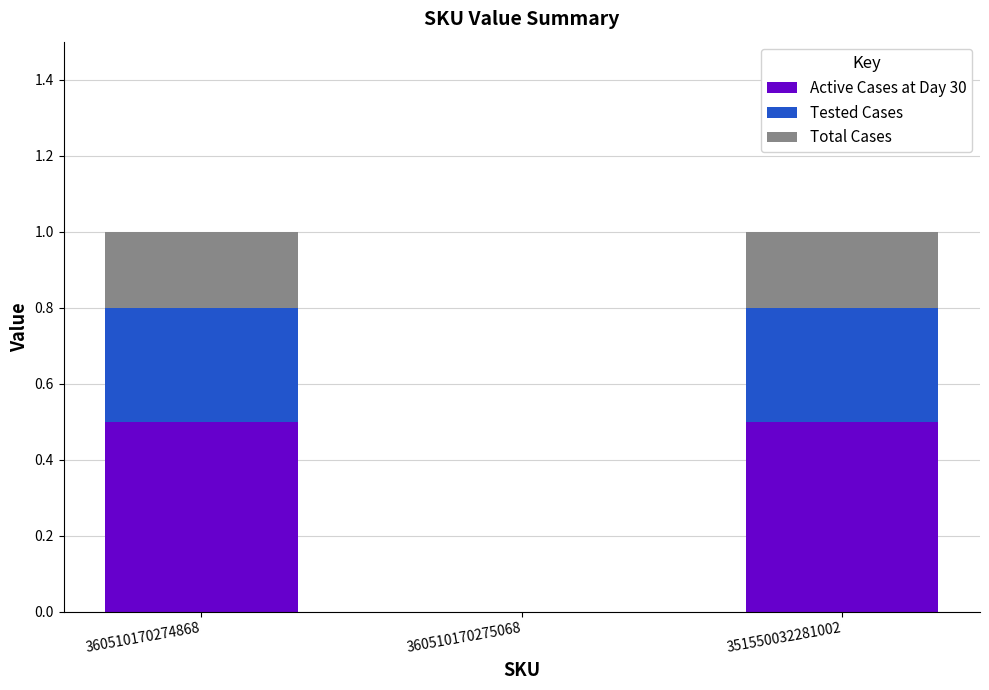

Is it true that Active Cases at Day 30 equals 0.2 at 351550032281002?

False